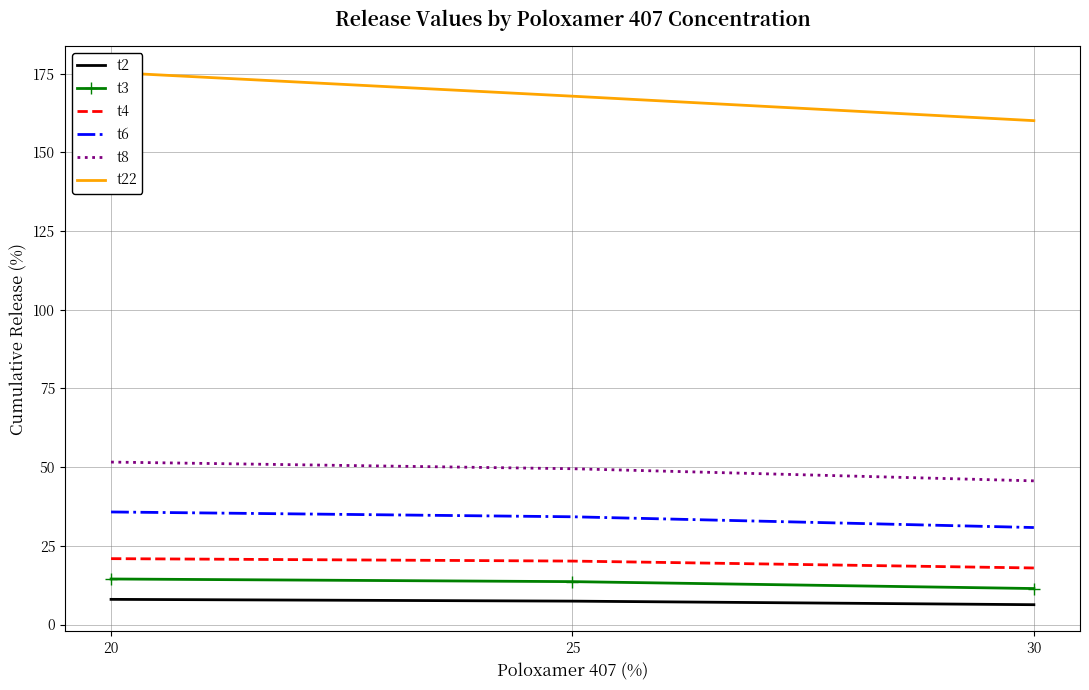

Which series has the largest total across all categories?

t22